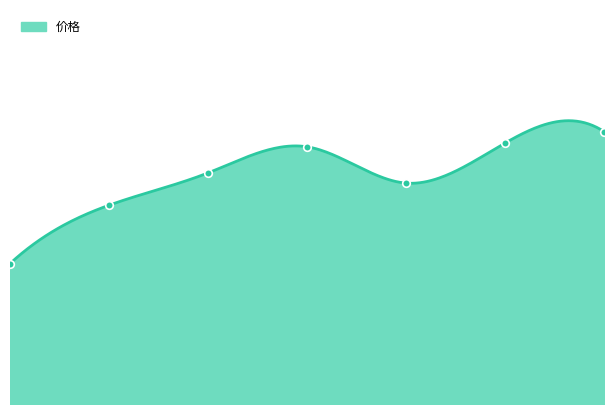

What is the change in value from 2 to 5?

+0.4